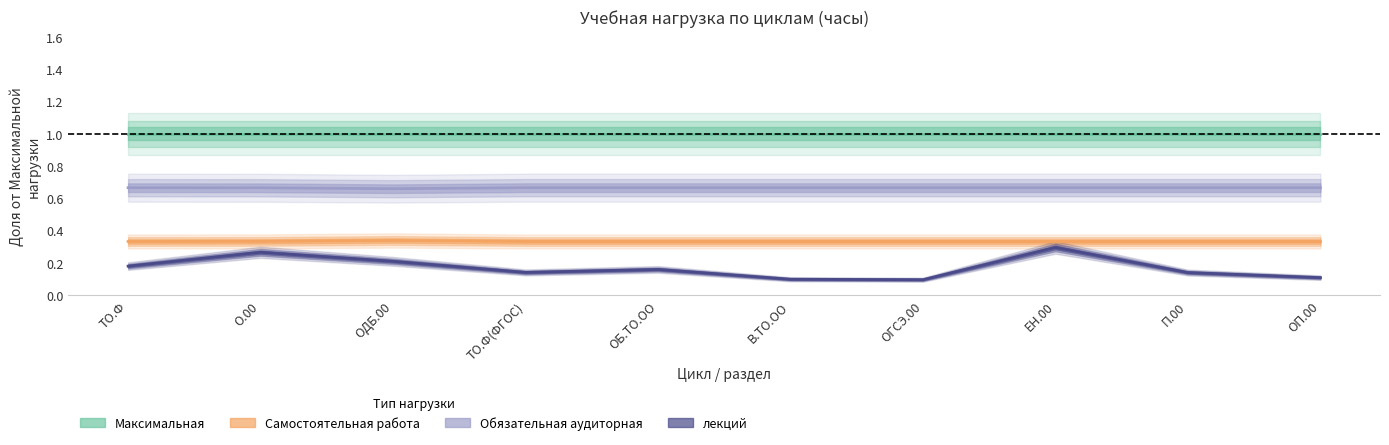

True or false: Самостоятельная работа and Обязательная аудиторная cross at least once.

False